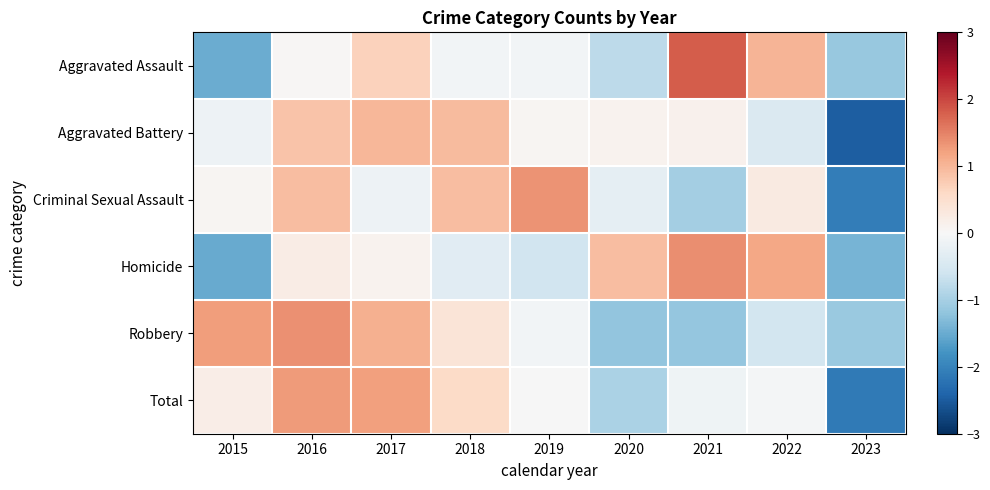

At how many categories does at least one series exceed -2?

9